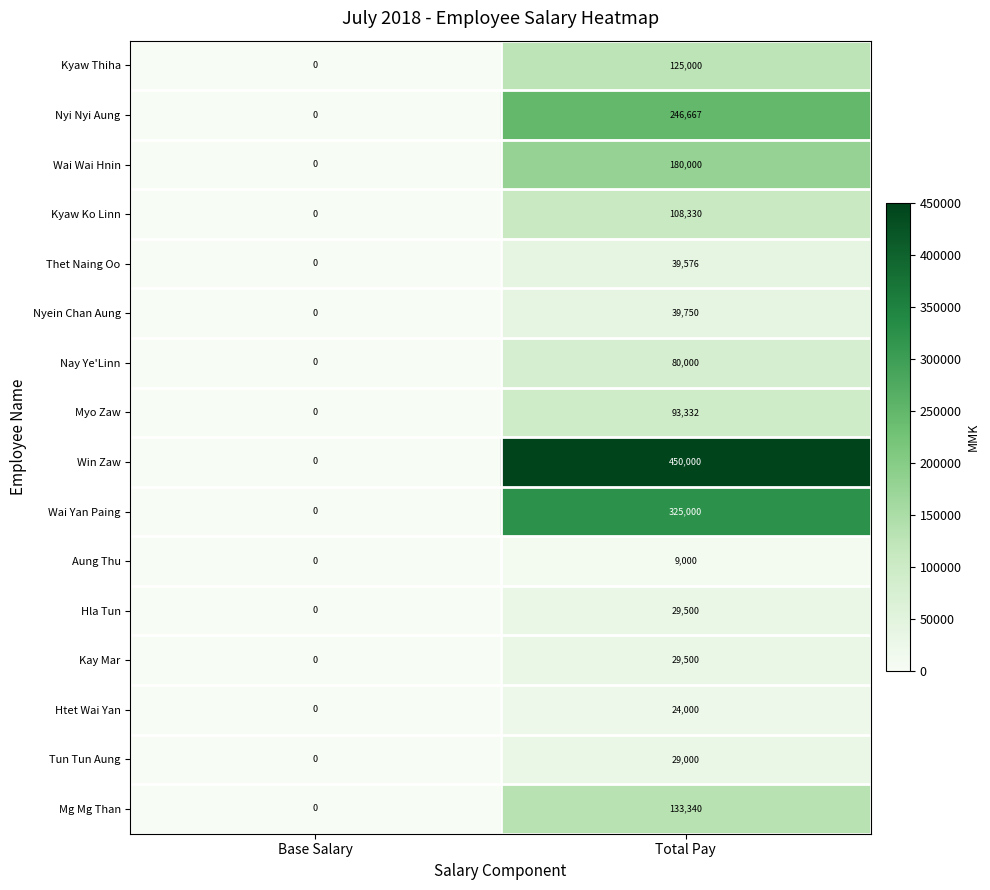

What is the sum of all Myo Zaw values?

93332